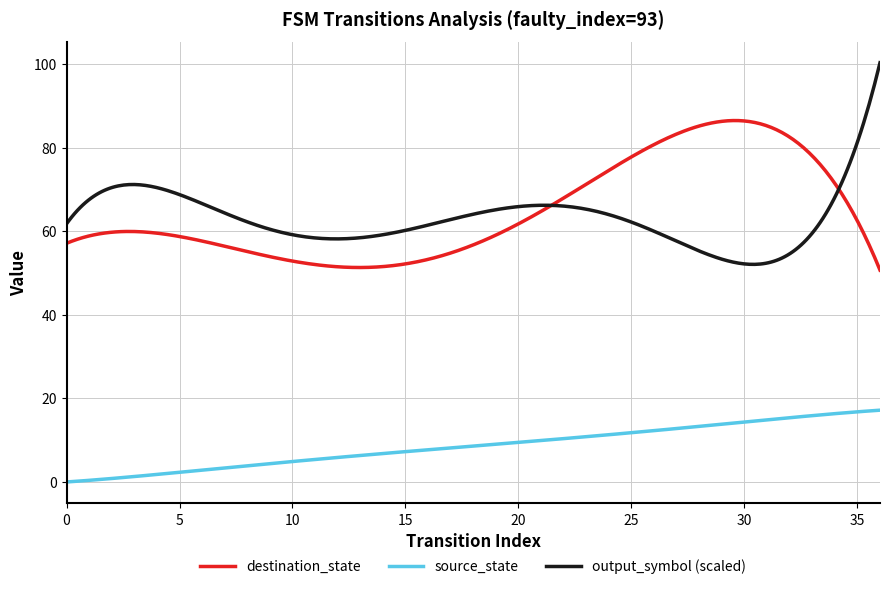

What is the greatest value displayed?

100.3